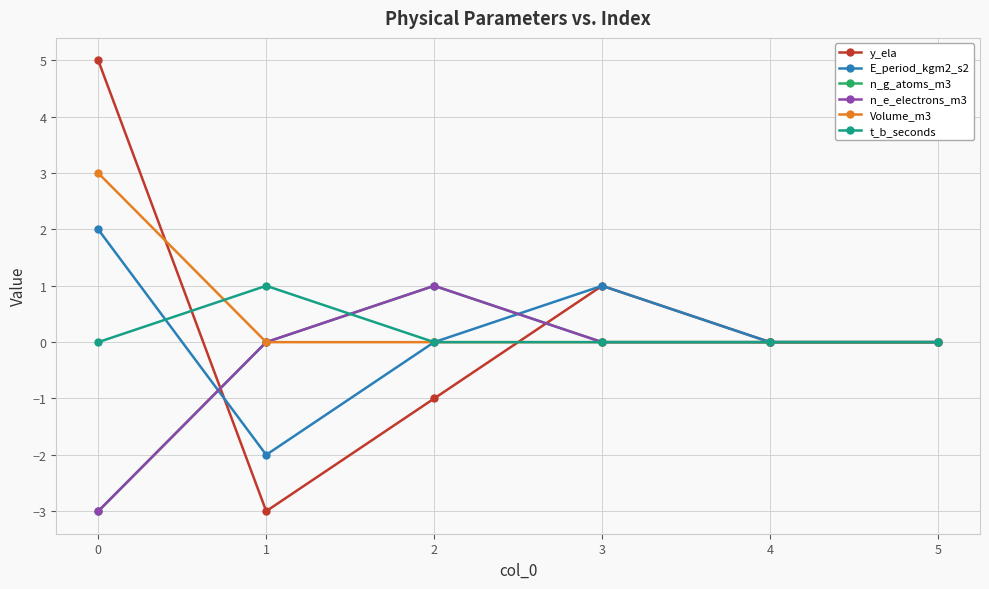

How many data points does each series have?

6